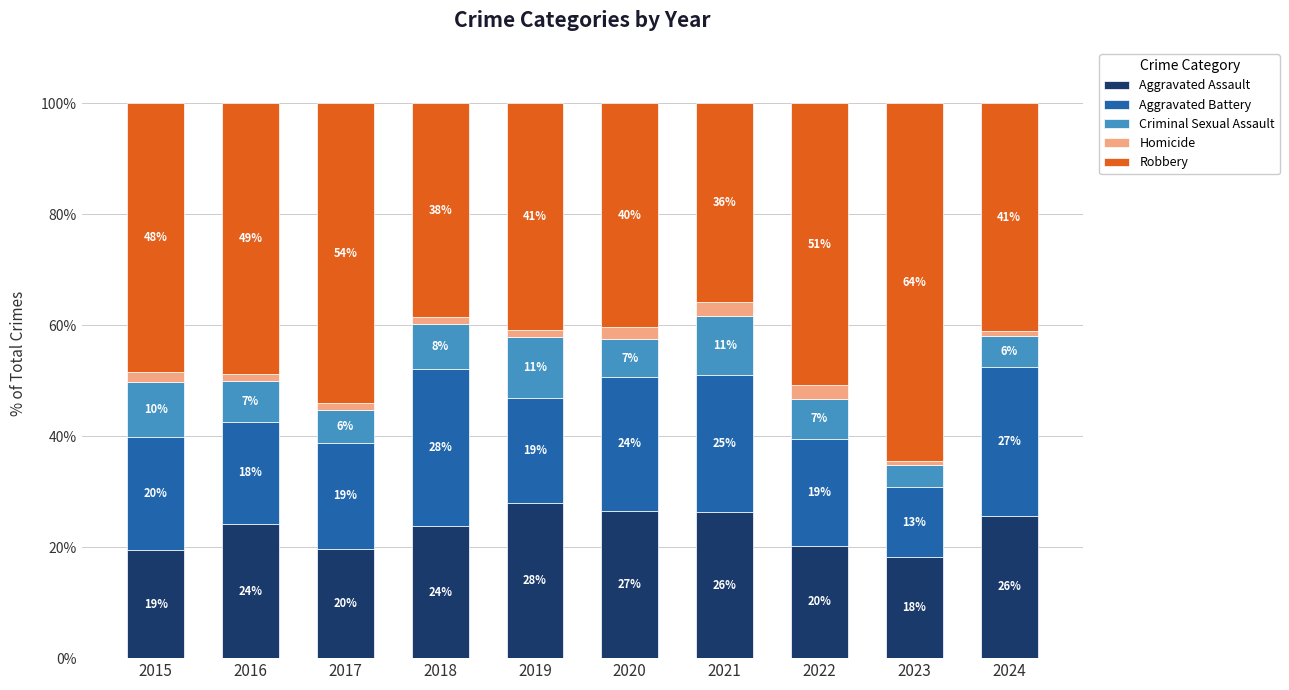

What is the sum of the Robbery values at 2018 and 2019?

79.2